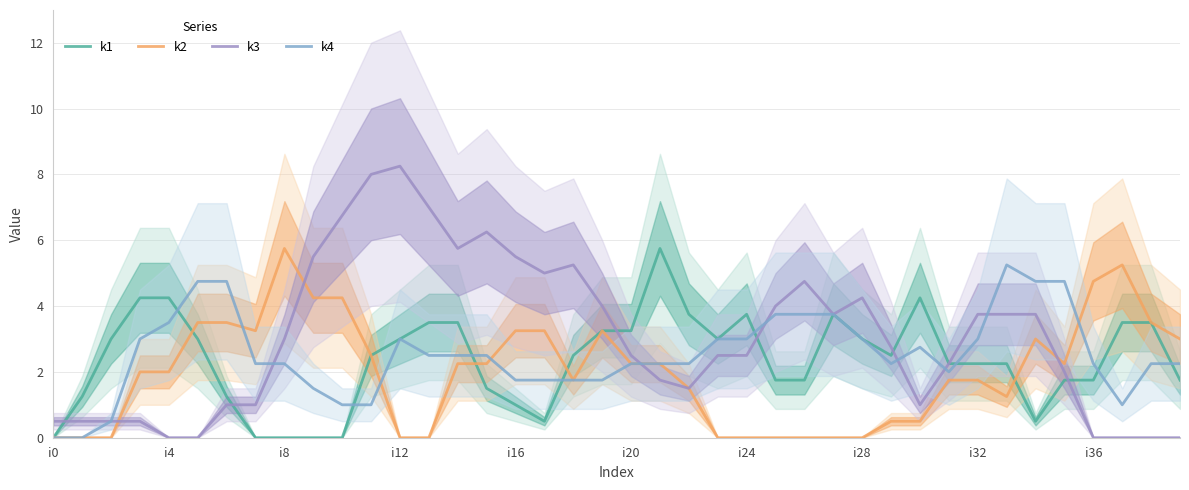

How many times do k4 and k2 cross each other?

4